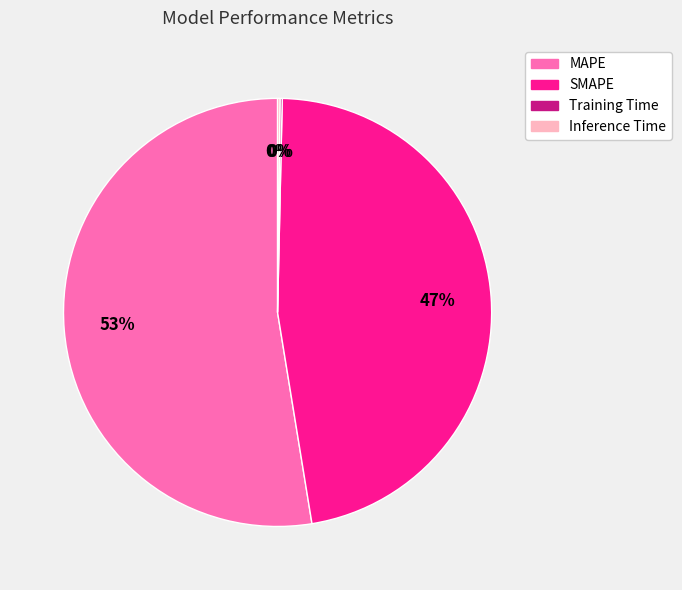

Is it true that SMAPE is 47% of the pie?

True